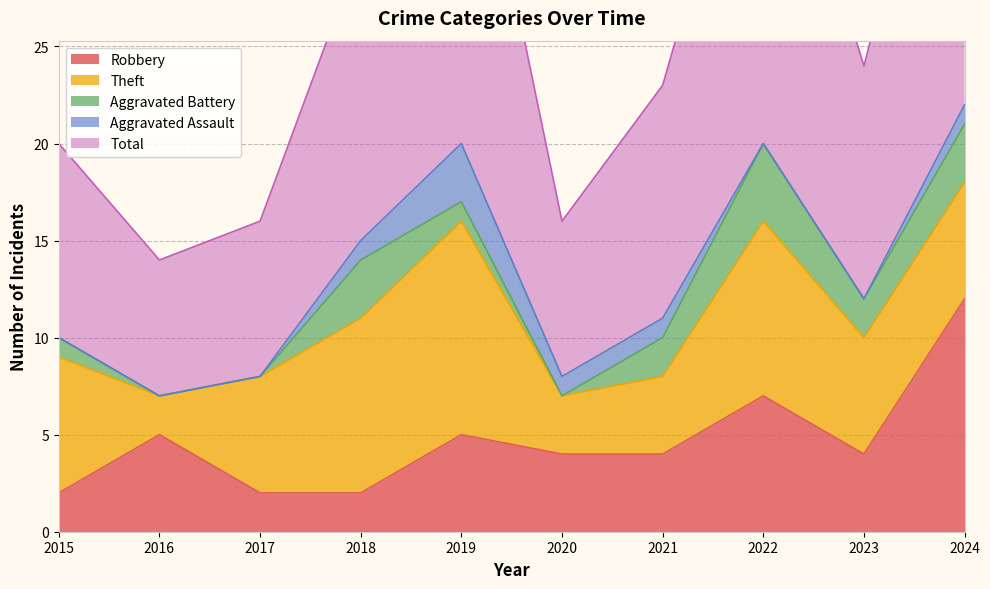

Which series has the widest spread of values?

Total